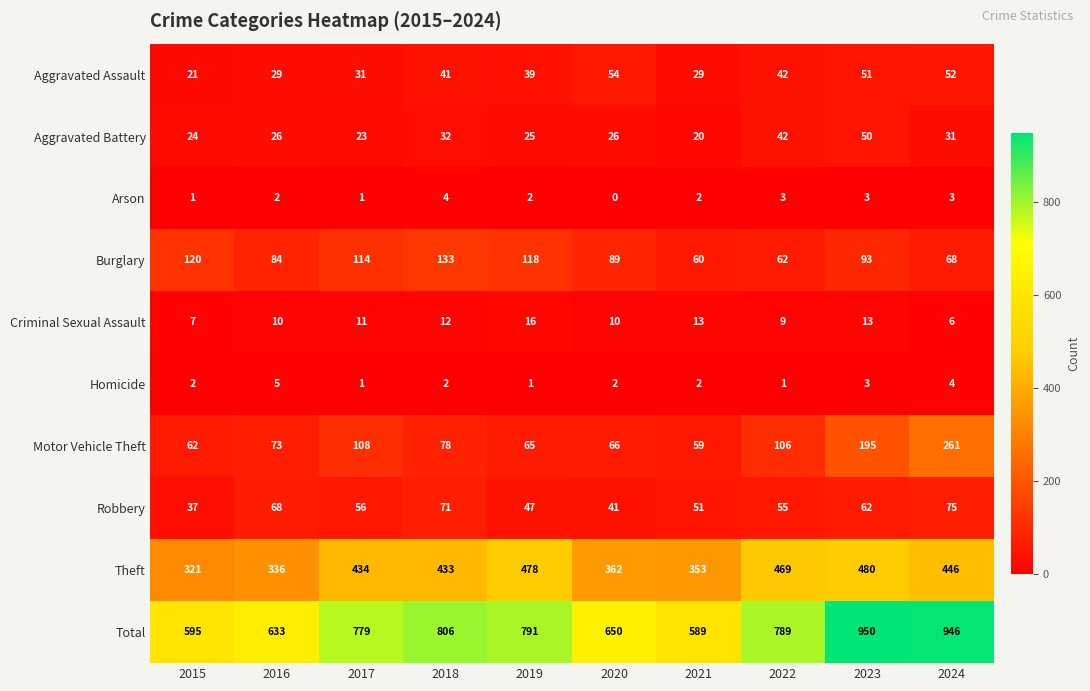

The Theft series shows 688 at 2024. True or false?

False